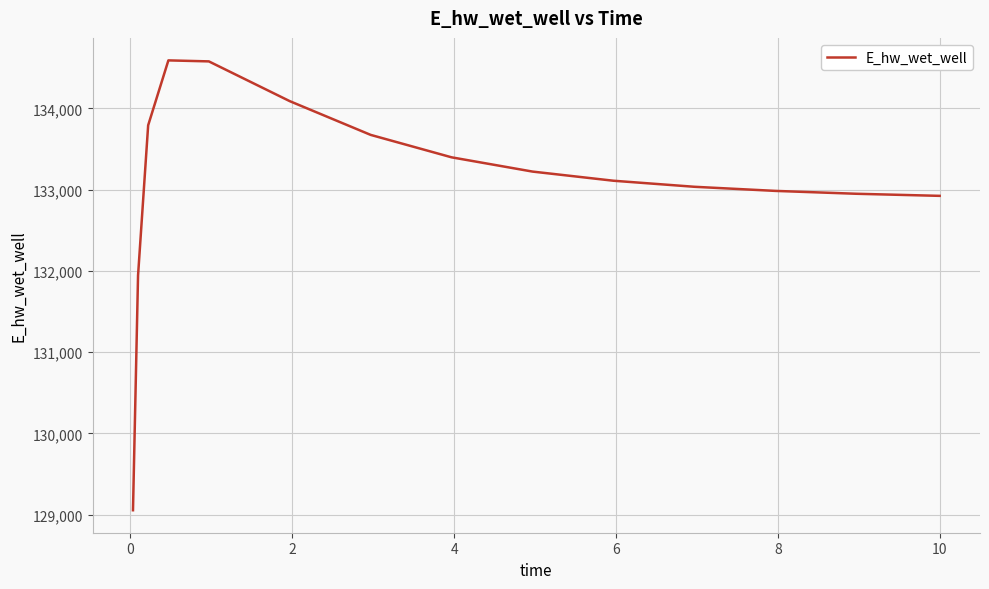

What is the smallest value displayed?

129056.0